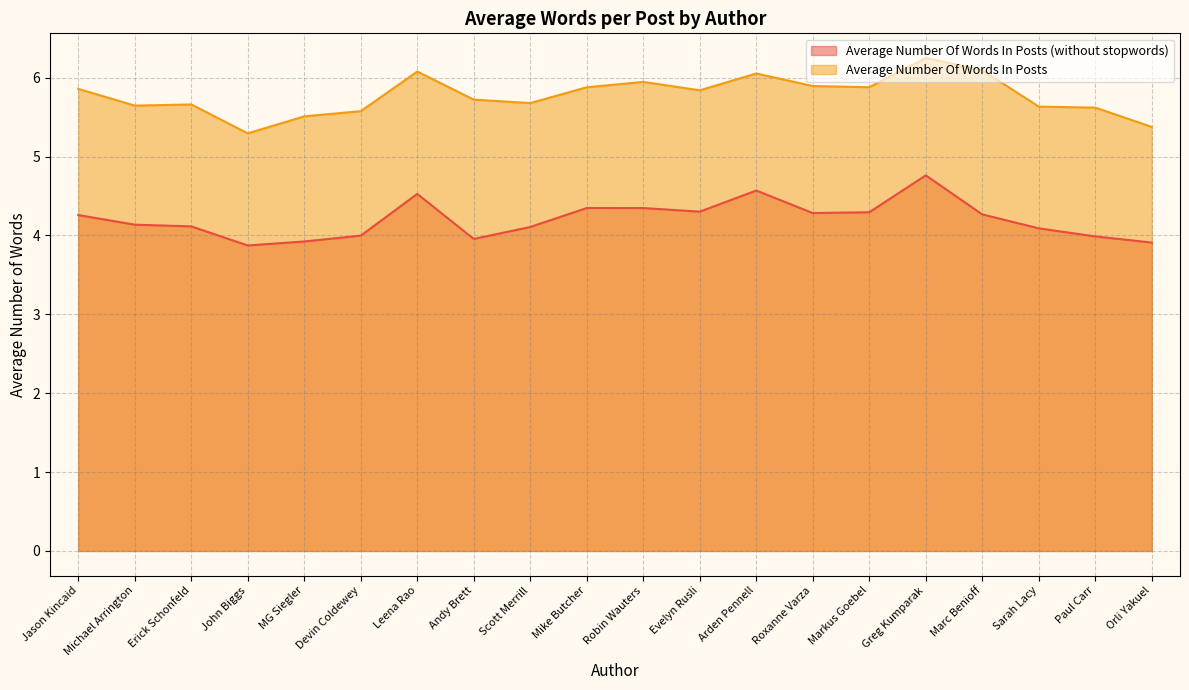

Reading left to right, transcribe all the data shown in this chart.

Average Number Of Words In Posts (without stopwords): Jason Kincaid=4.3	Michael Arrington=4.1	Erick Schonfeld=4.1	John Biggs=3.9	MG Siegler=3.9	Devin Coldewey=4.0	Leena Rao=4.5	Andy Brett=4.0	Scott Merrill=4.1	Mike Butcher=4.3	Robin Wauters=4.3	Evelyn Rusli=4.3	Arden Pennell=4.6	Roxanne Varza=4.3	Markus Goebel=4.3	Greg Kumparak=4.8	Marc Benioff=4.3	Sarah Lacy=4.1	Paul Carr=4.0	Orli Yakuel=3.9
Average Number Of Words In Posts: Jason Kincaid=5.9	Michael Arrington=5.6	Erick Schonfeld=5.7	John Biggs=5.3	MG Siegler=5.5	Devin Coldewey=5.6	Leena Rao=6.1	Andy Brett=5.7	Scott Merrill=5.7	Mike Butcher=5.9	Robin Wauters=5.9	Evelyn Rusli=5.8	Arden Pennell=6.1	Roxanne Varza=5.9	Markus Goebel=5.9	Greg Kumparak=6.2	Marc Benioff=6.1	Sarah Lacy=5.6	Paul Carr=5.6	Orli Yakuel=5.4